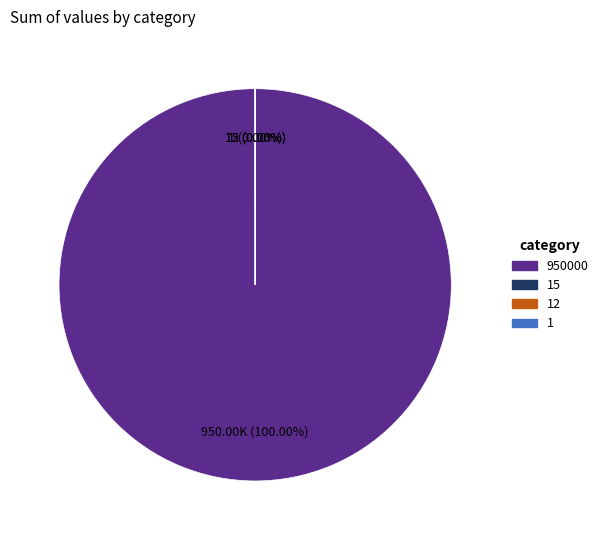

Is it true that 0 is 0% of the pie?

True